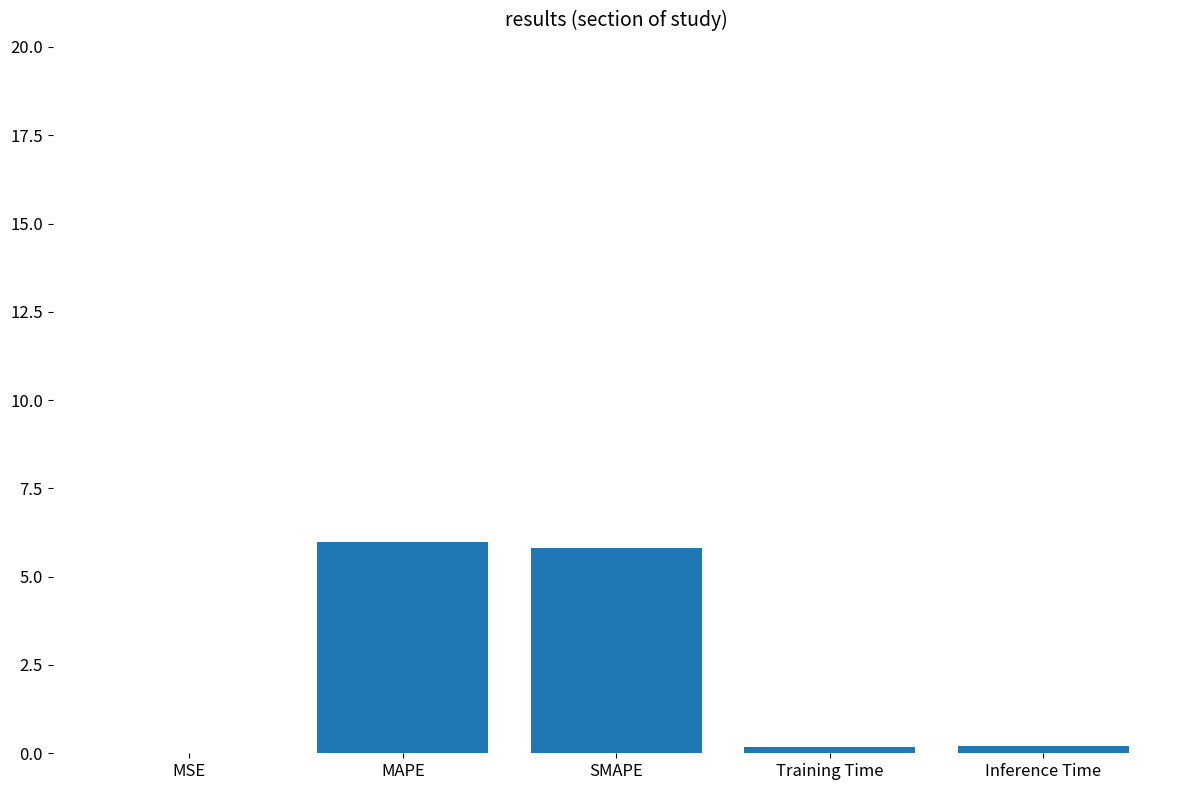

Approximately how many times larger is the value at MAPE compared to SMAPE?

1.0